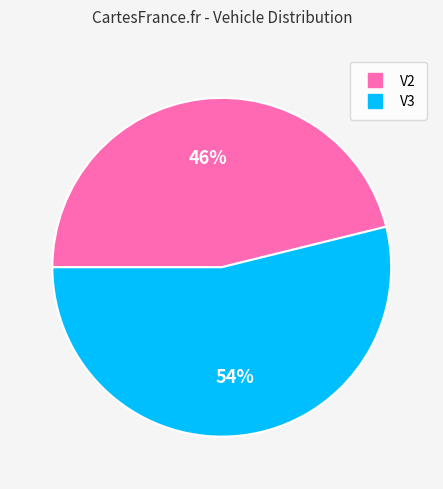

What is the smallest slice in the pie chart?

V2